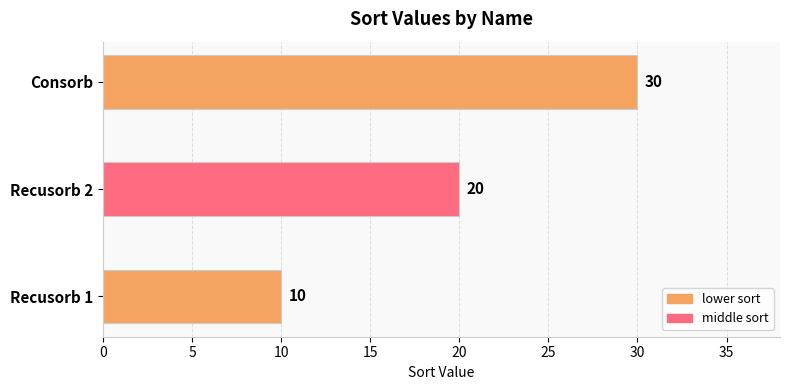

Reading top to bottom, list all the values displayed in this chart.

Consorb=30	Recusorb 2=20	Recusorb 1=10